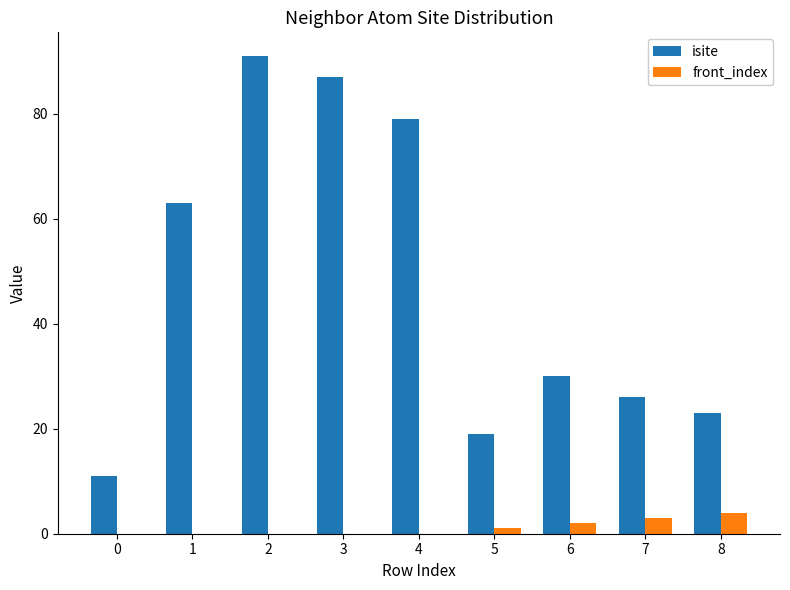

Is the value of front_index at 3 greater than the value of isite at 5?

No